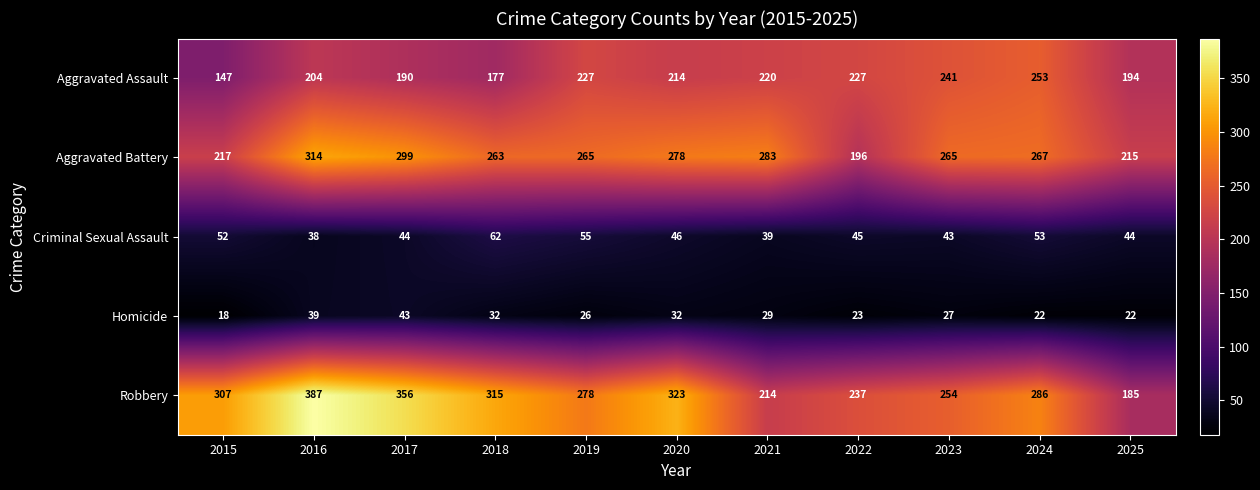

Which label corresponds to the smallest value in the chart?

2015